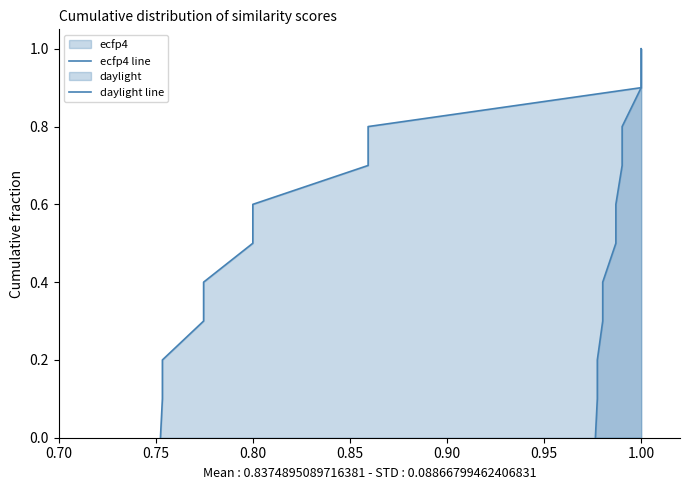

At how many categories does at least one series exceed 0?

10